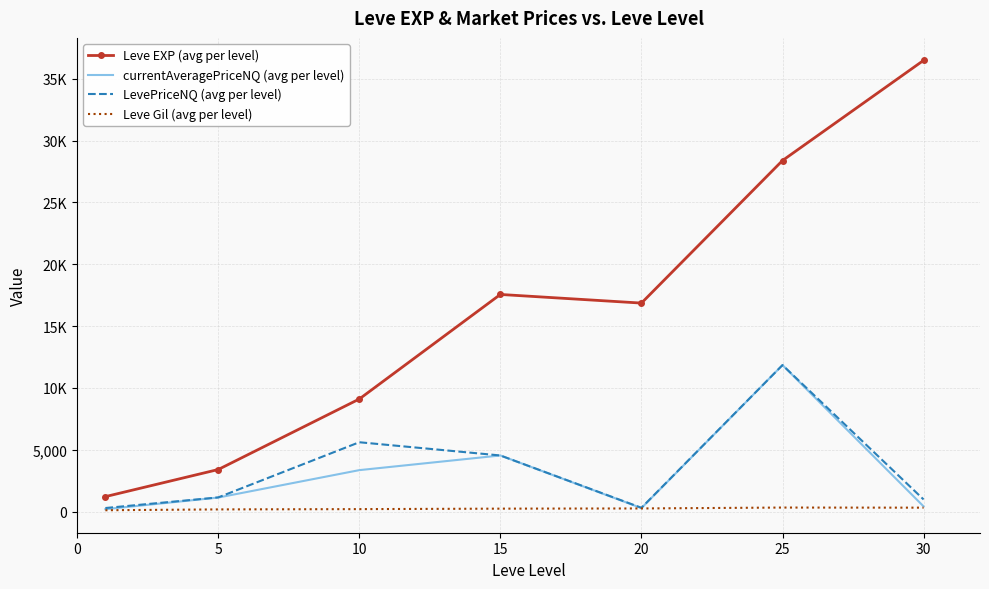

What are all the series names shown in the legend?

Leve EXP (avg per level), currentAveragePriceNQ (avg per level), LevePriceNQ (avg per level), Leve Gil (avg per level)